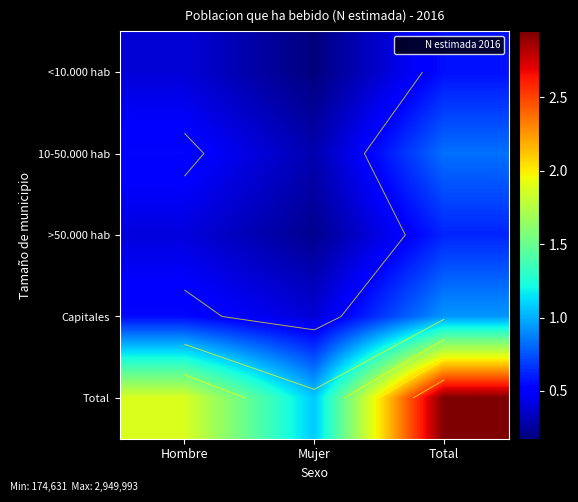

At how many categories does at least one series exceed 2781203?

1